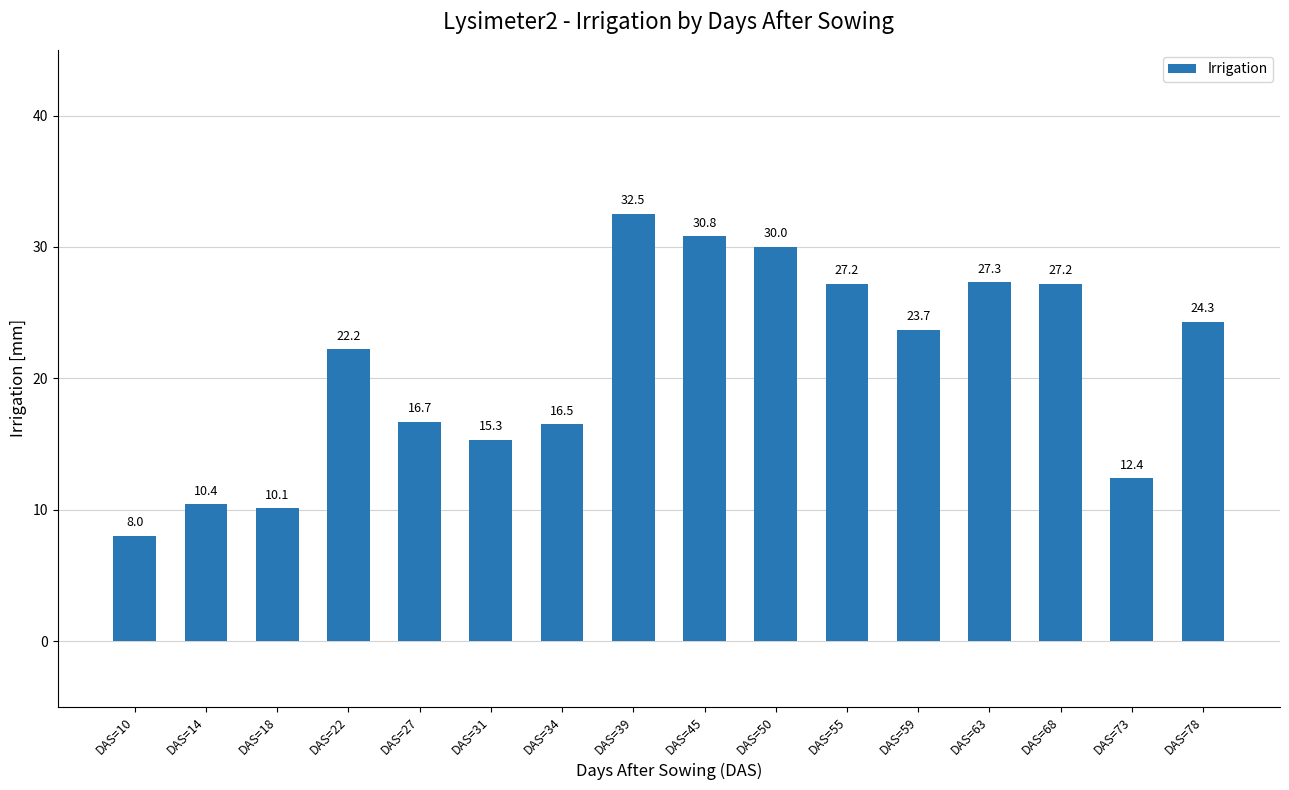

What is the difference between the values at DAS=22 and DAS=63?

5.1